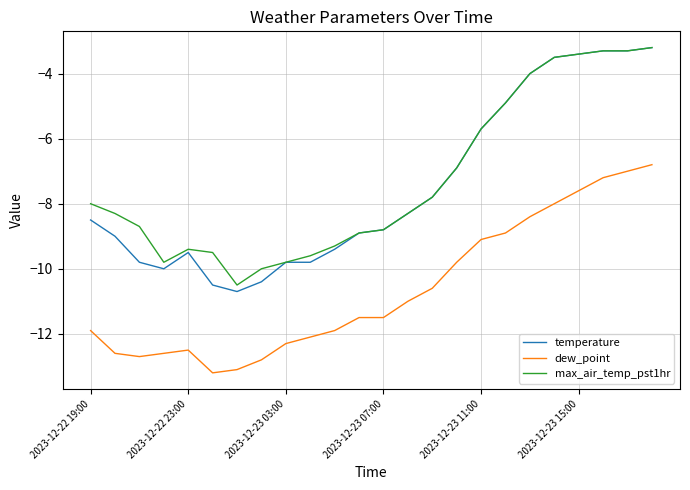

What is the smallest value displayed?

-13.2